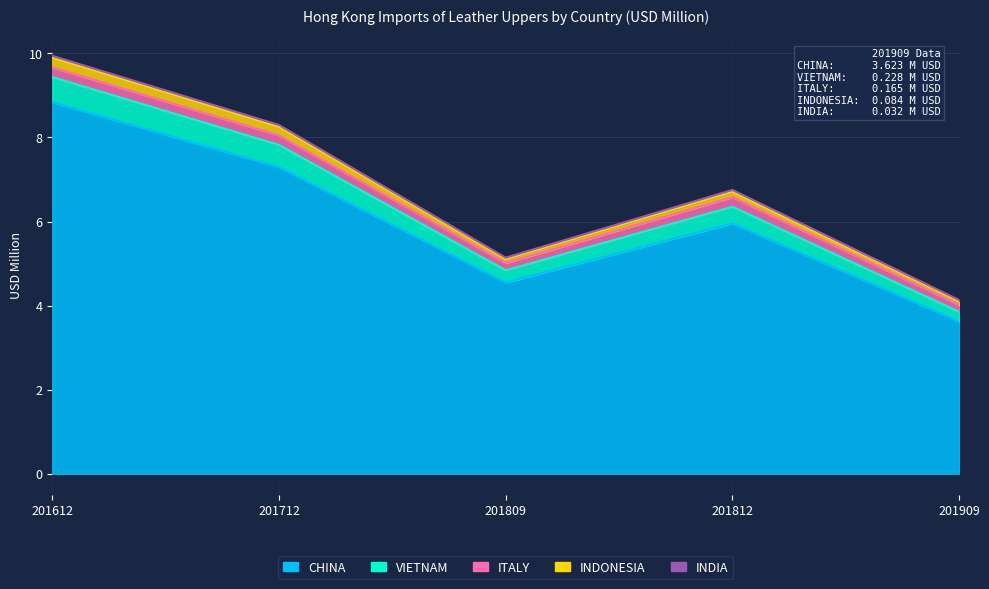

True or false: VIETNAM has a value of 0.3 at 201809.

True